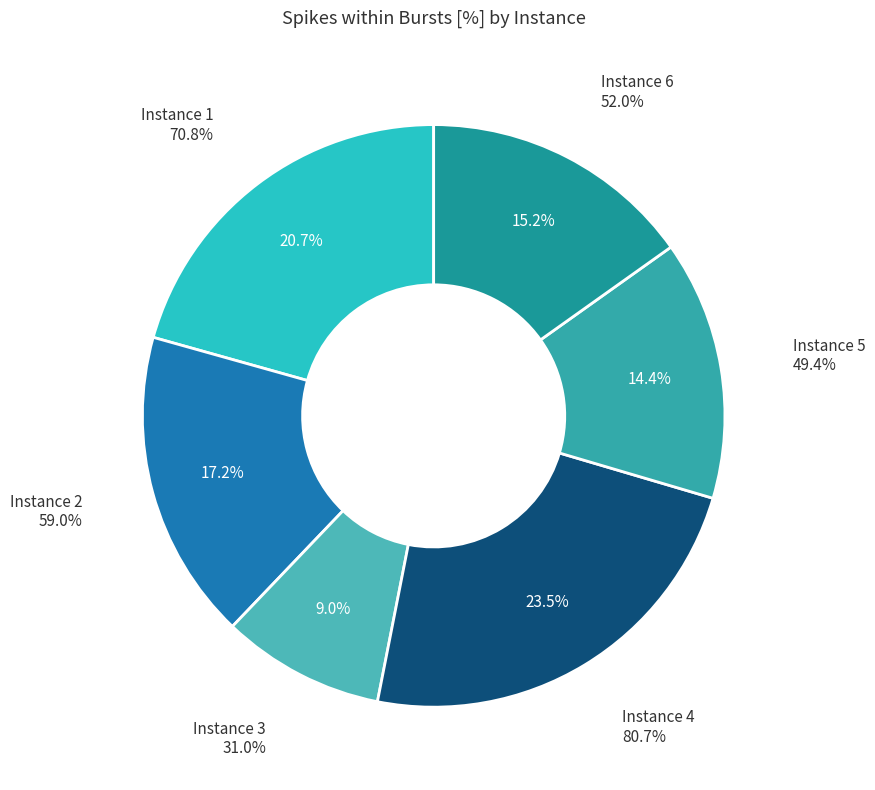

Count the number of slices in the pie.

6